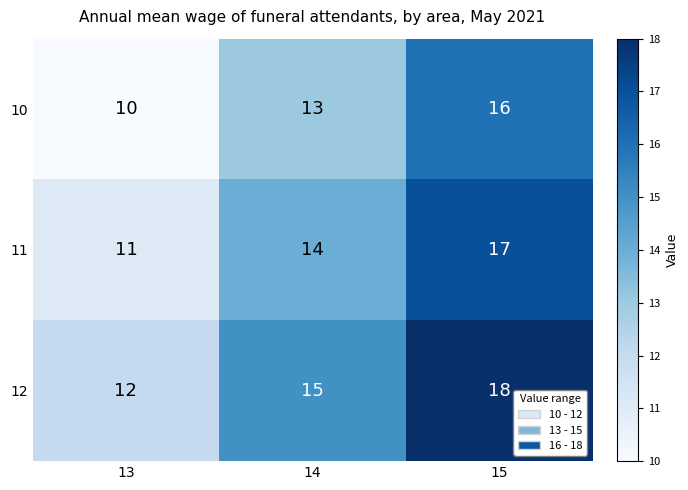

Rank the categories by 12 value from highest to lowest.

15, 14, 13